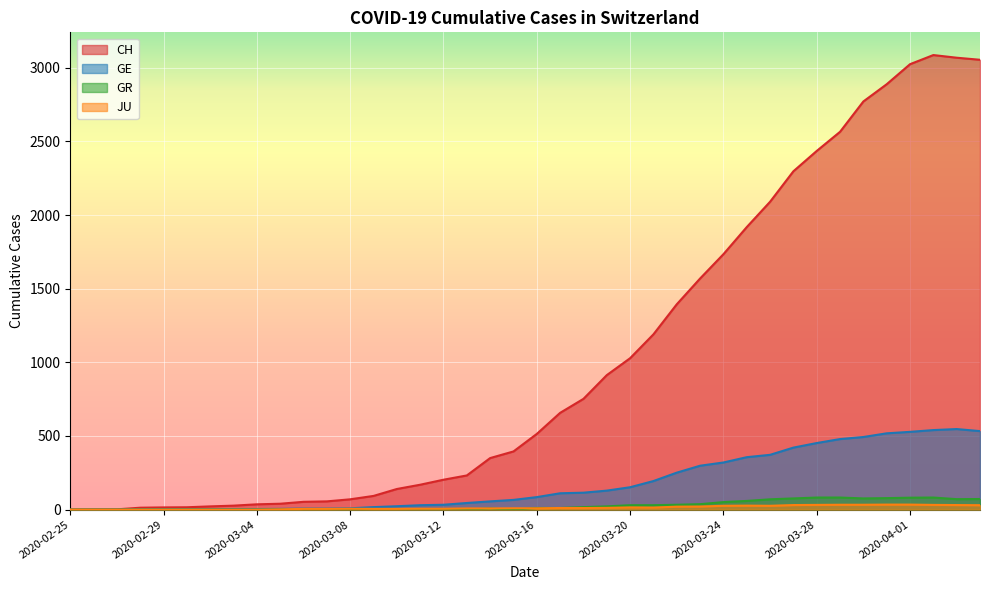

Reading right to left, extract all data points from this chart.

CH: 3054	3068	3086	3024	2888	2771	2565	2435	2297	2090	1918	1734	1569	1394	1190	1028	913	752	657	514	395	350	232	203	169	140	93	70	56	53	40	36	27	22	16	15	13	2	1	0
GE: 533	547	540	528	518	493	479	452	421	372	356	320	298	251	194	152	129	115	111	85	66	56	45	33	30	23	17	9	7	7	5	4	4	3	3	3	2	1	1	0
GR: 72	71	82	81	78	76	82	82	76	70	59	51	37	33	30	30	22	17	11	11	0	7	0	0	0	0	0	0	0	0	0	0	0	0	0	0	0	0	0	0
JU: 30	31	32	34	34	33	33	32	31	26	27	26	21	20	14	15	12	11	11	9	9	8	8	6	6	5	5	6	5	5	2	0	0	0	0	0	0	0	0	0